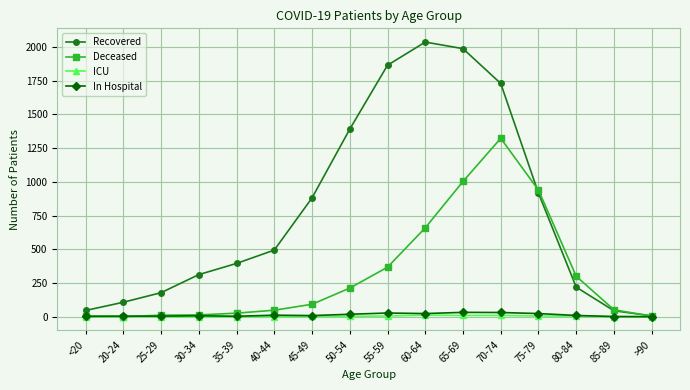

What are all the series names shown in the legend?

Recovered, Deceased, ICU, In Hospital